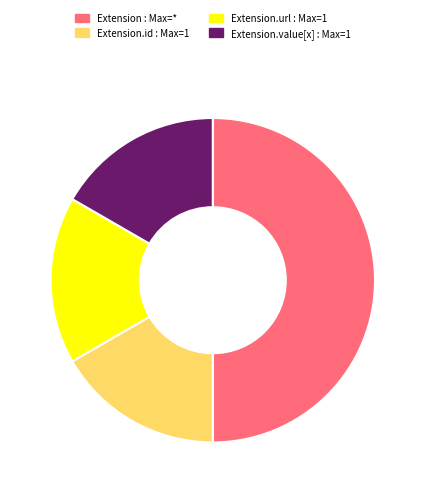

Count the number of slices in the pie.

4